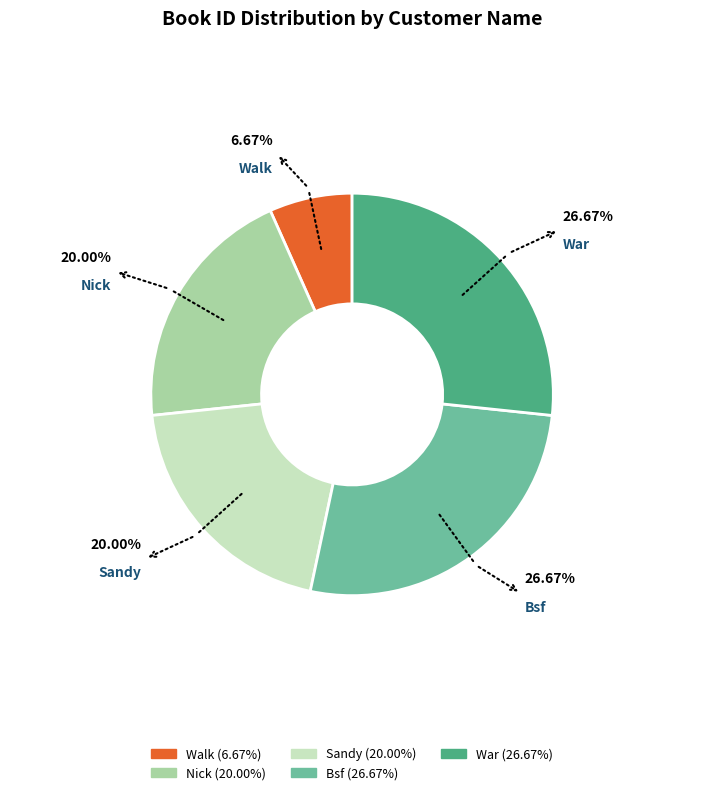

Which slice is the smallest?

Walk